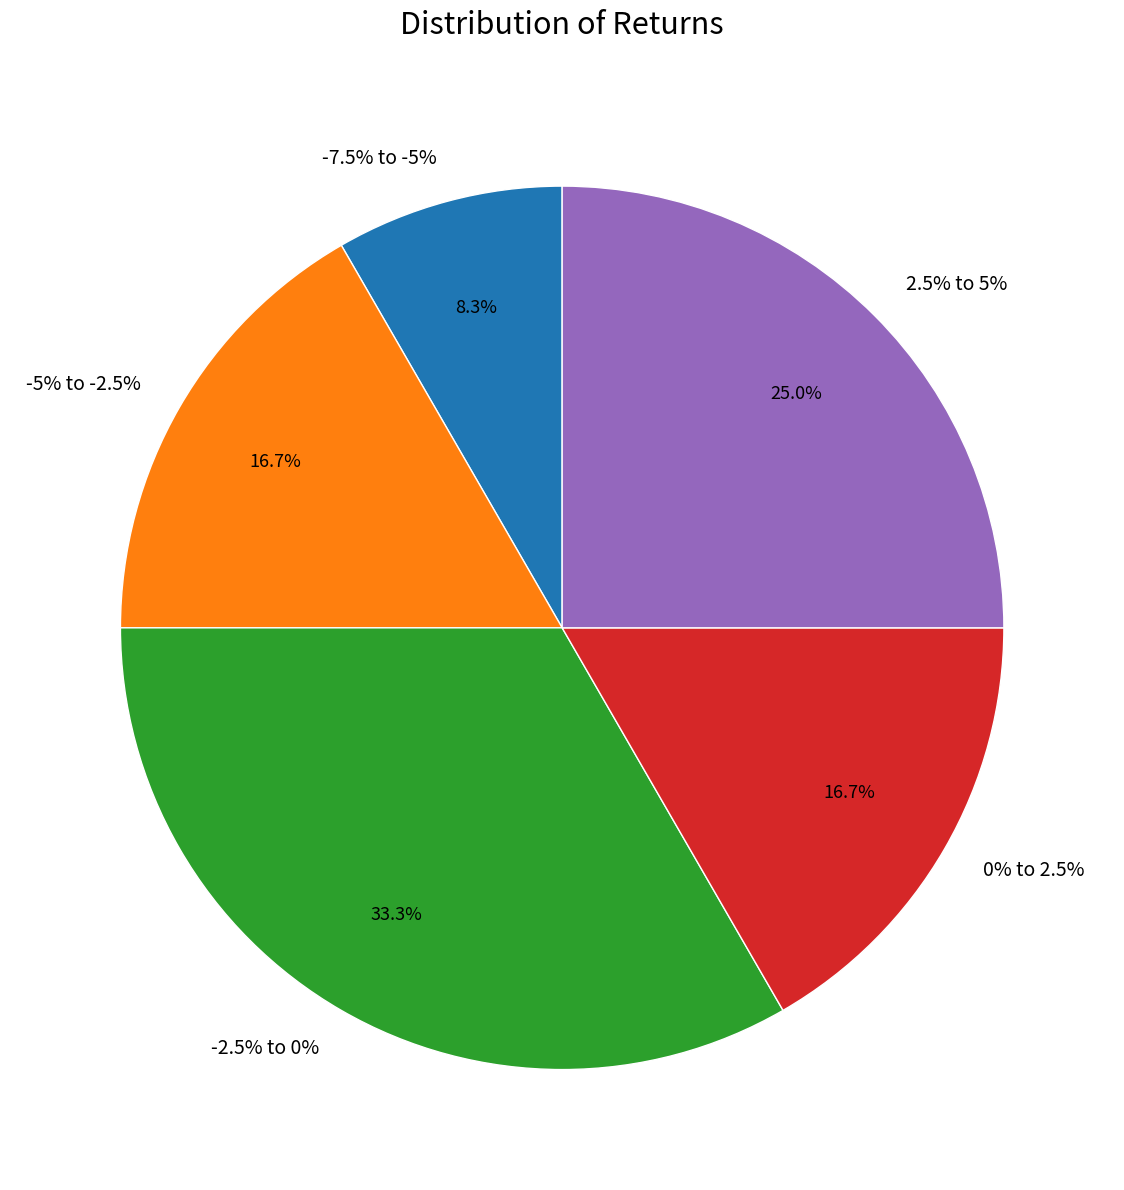

To the nearest percent, what is the difference between the largest and smallest slice percentages?

25%